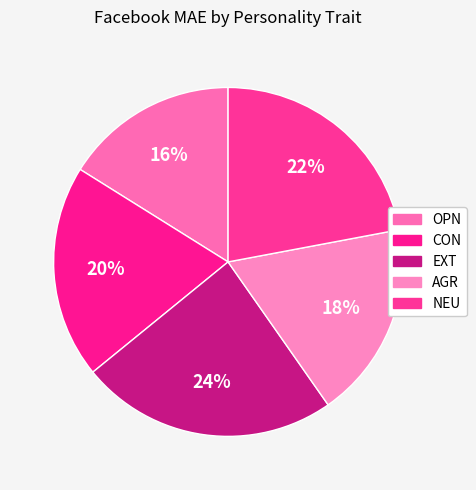

How many segments does this pie chart have?

5